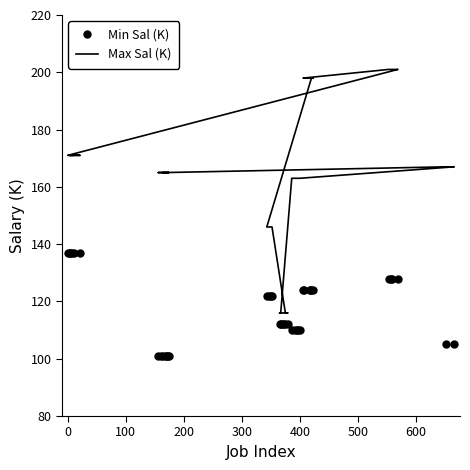

What is the label of the 7th point from the left?

500